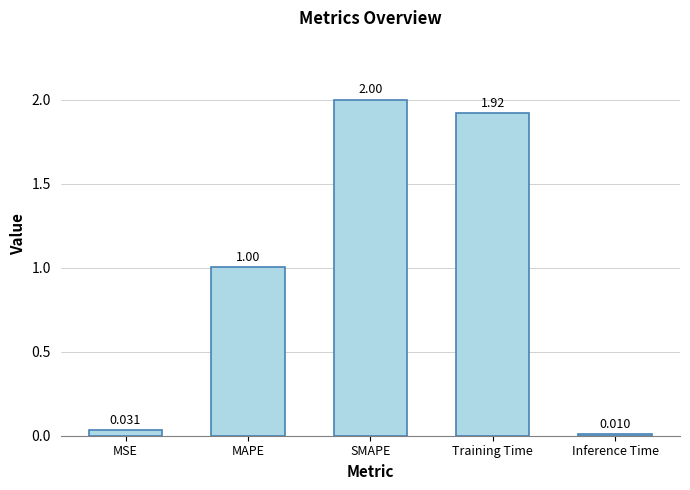

List the labels in order of value, largest first.

SMAPE, Training Time, MAPE, MSE, Inference Time